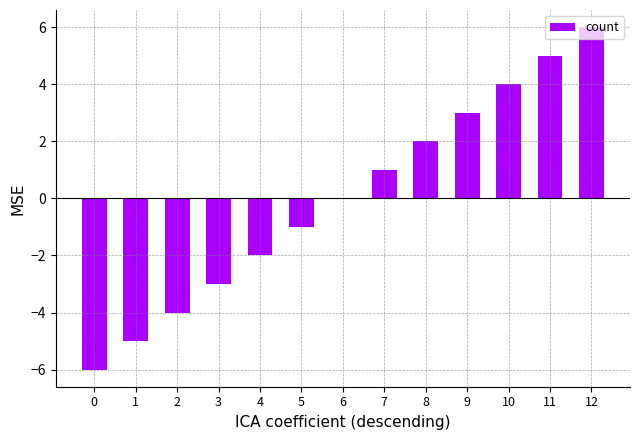

Reading left to right, what are all the values shown in this chart?

0=-6	1=-5	2=-4	3=-3	4=-2	5=-1	6=0	7=1	8=2	9=3	10=4	11=5	12=6